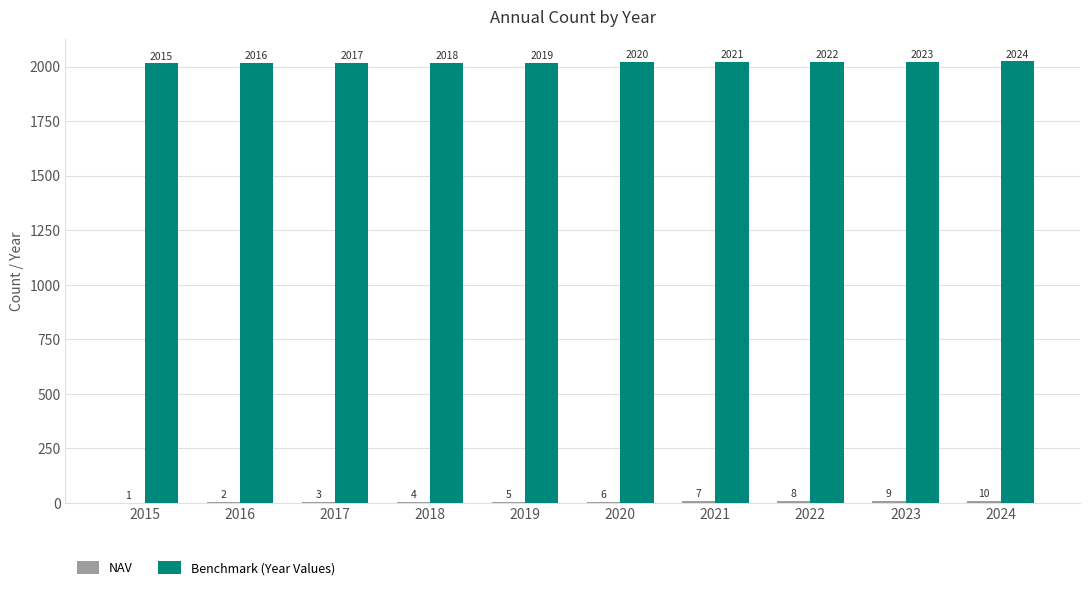

Which series has the largest total across all categories?

Benchmark (Year Values)